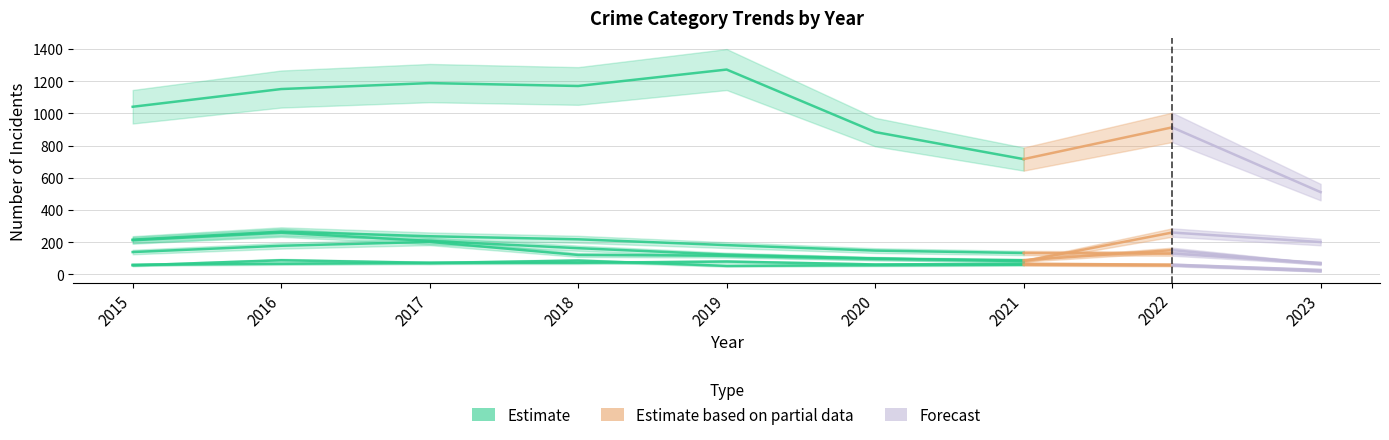

List the labels in order of value, largest first.

2019, 2017, 2018, 2016, 2015, 2020, 2021